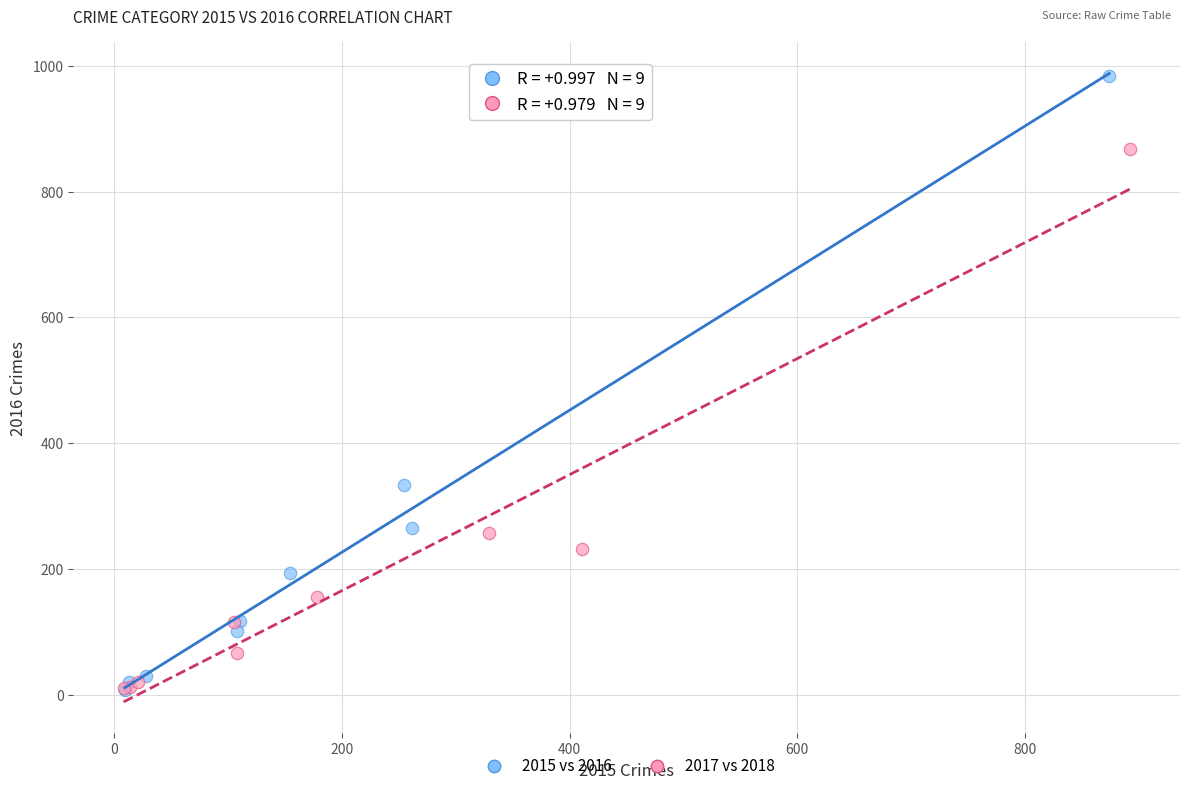

Which series reaches the maximum Y coordinate?

2015 vs 2016